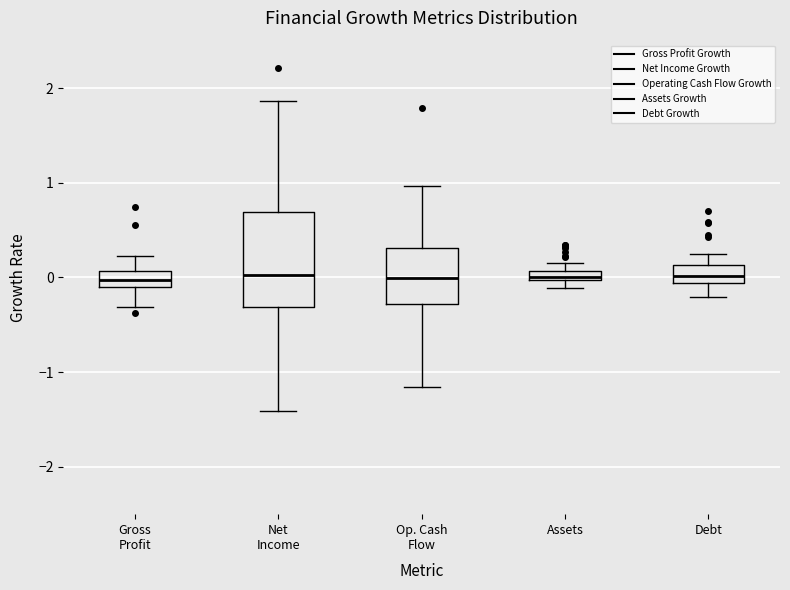

Where is the lower edge of the box for Debt on the y-axis? The values are not printed on the chart, so give them approximately, as read against the axis.

-0.1